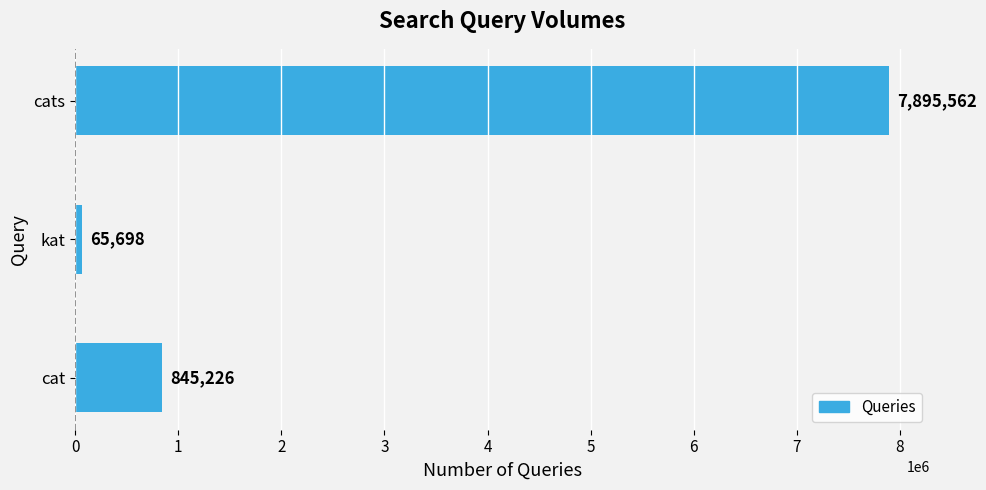

Rank the categories by value from highest to lowest.

cats, cat, kat